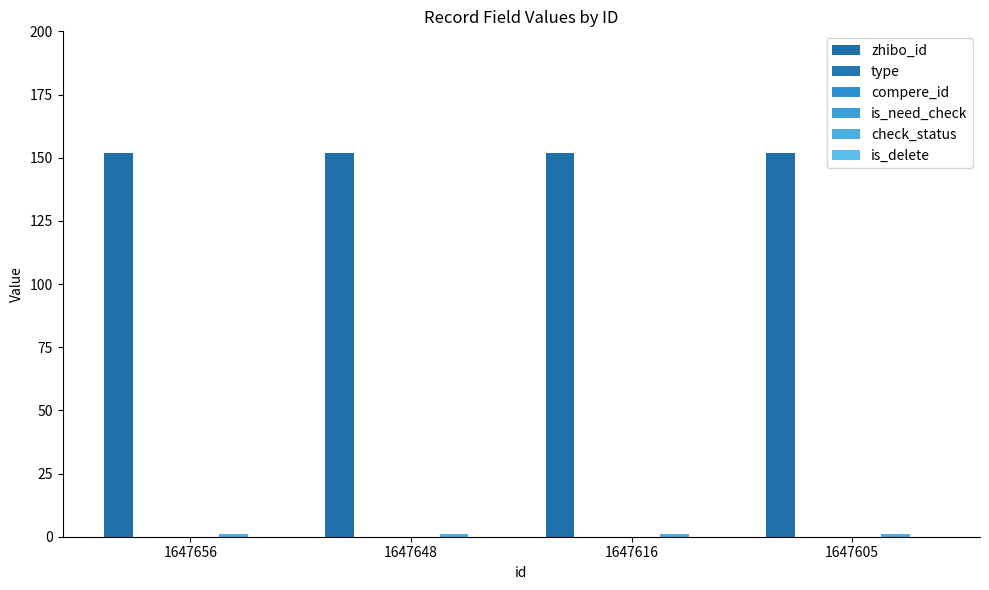

Reading left to right, transcribe all the data shown in this chart.

zhibo_id: 1647656=152	1647648=152	1647616=152	1647605=152
type: 1647656=0	1647648=0	1647616=0	1647605=0
compere_id: 1647656=0	1647648=0	1647616=0	1647605=0
is_need_check: 1647656=0	1647648=0	1647616=0	1647605=0
check_status: 1647656=1	1647648=1	1647616=1	1647605=1
is_delete: 1647656=0	1647648=0	1647616=0	1647605=0